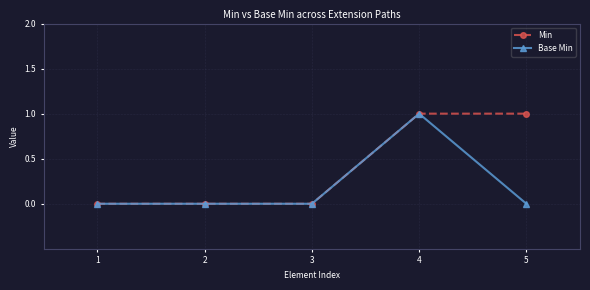

List the series in order of their overall mean, highest first.

Min, Base Min